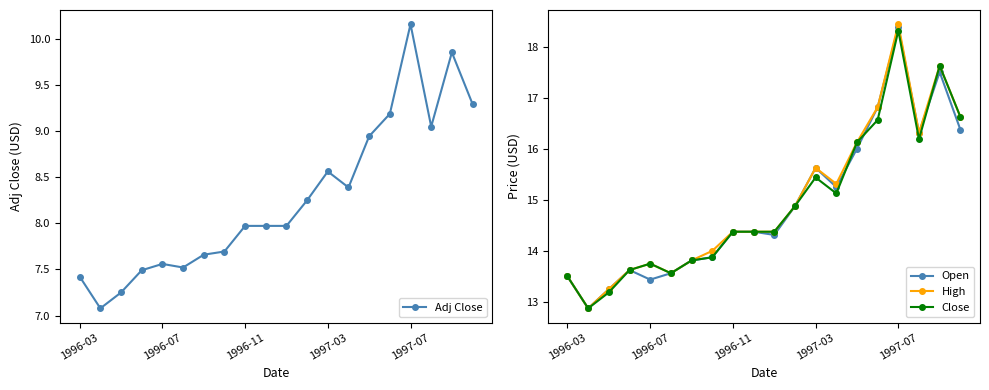

At how many categories does at least one series exceed 10?

20